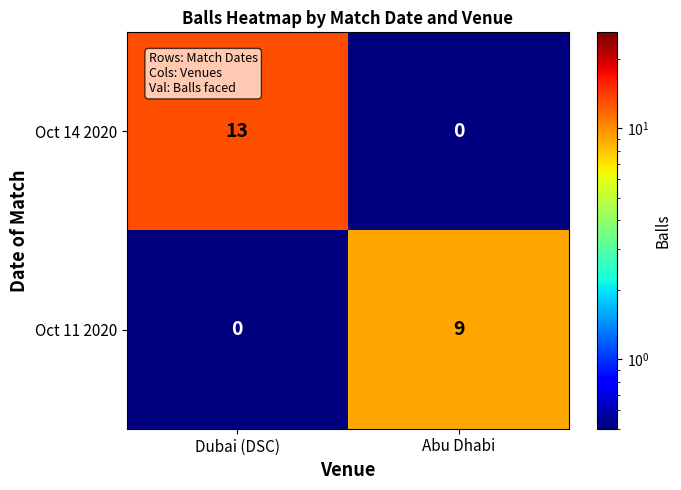

What is the spread (max minus min) of values at Abu Dhabi?

9